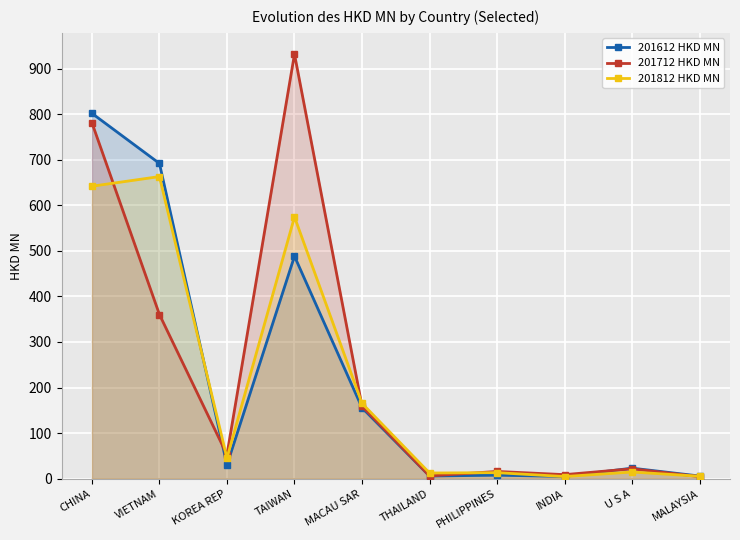

At which label does 201612 HKD MN first exceed 30?

CHINA